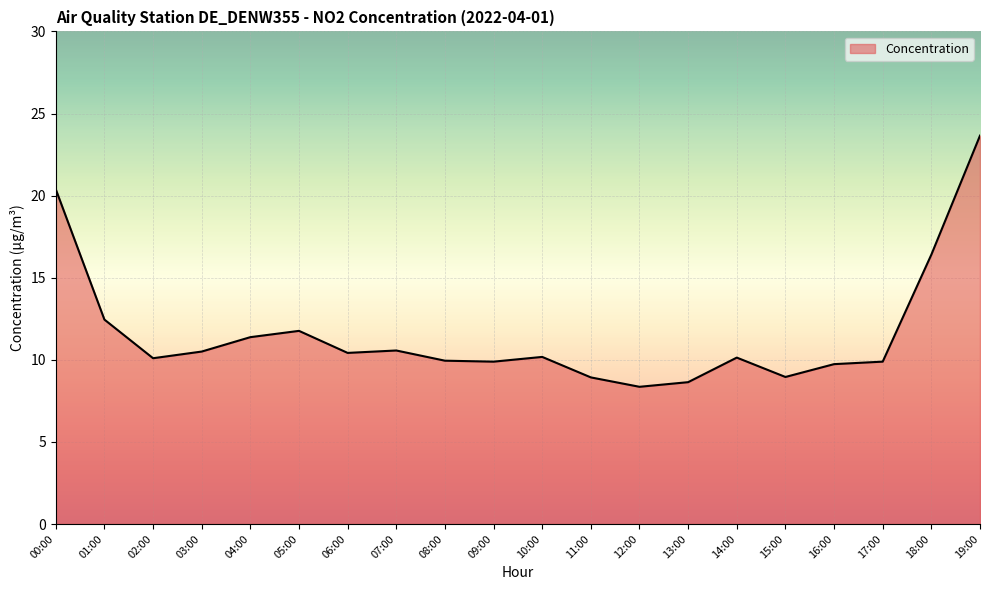

What is the difference between the values at 15:00 and 02:00?

1.1